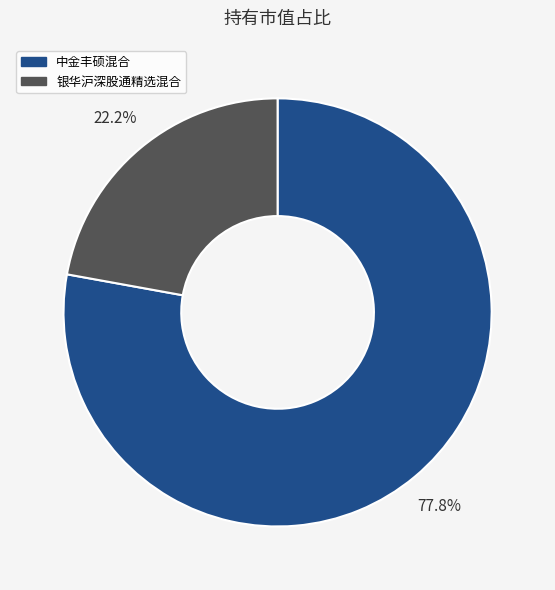

True or false: 银华沪深股通精选混合 accounts for 22% of the total.

True